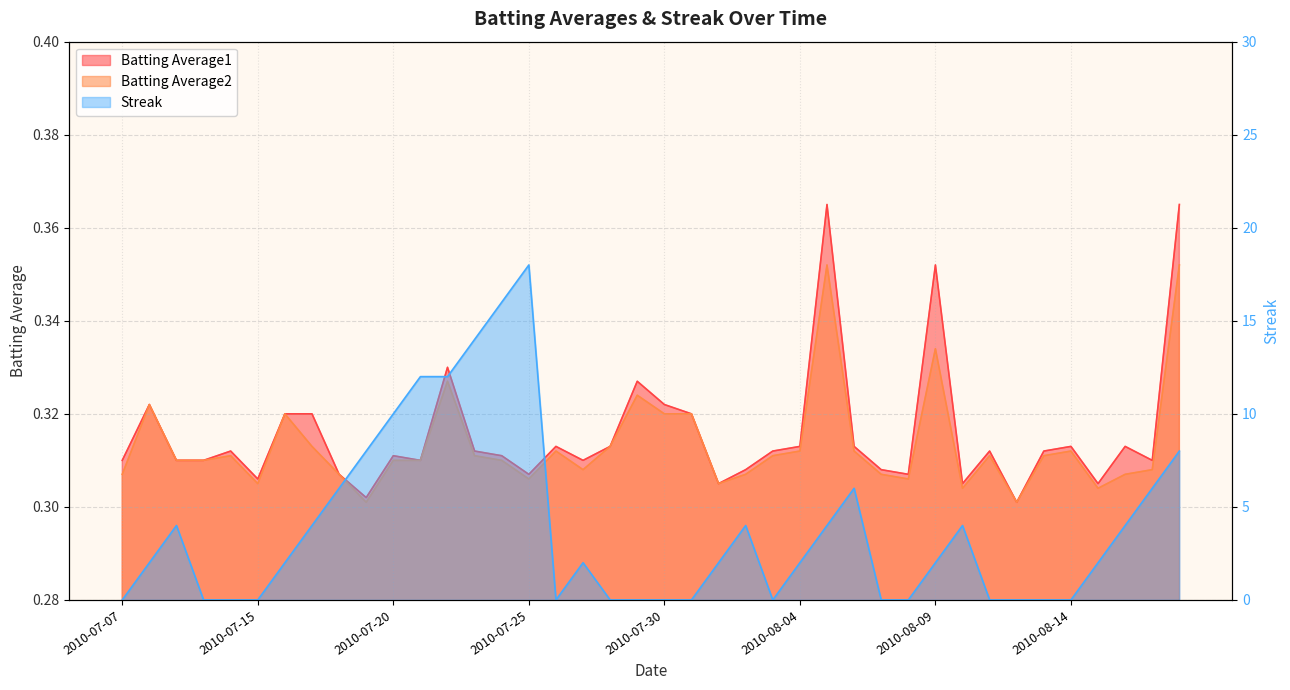

Is the value of Streak at 2010-08-15 greater than the value of Batting Average2 at 2010-07-21?

Yes